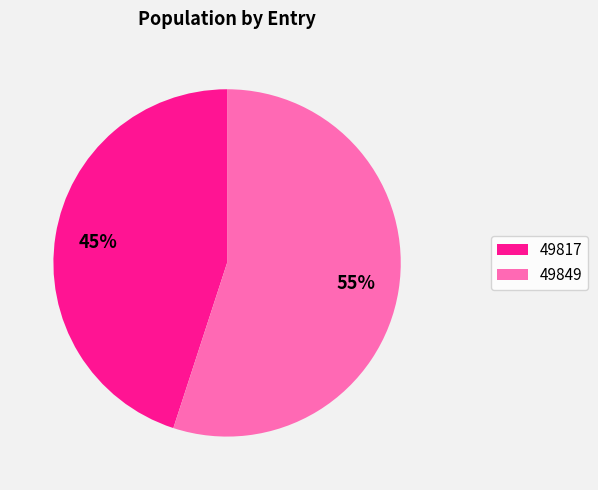

Approximately how many times larger is the value at 49849 compared to 49817?

1.2